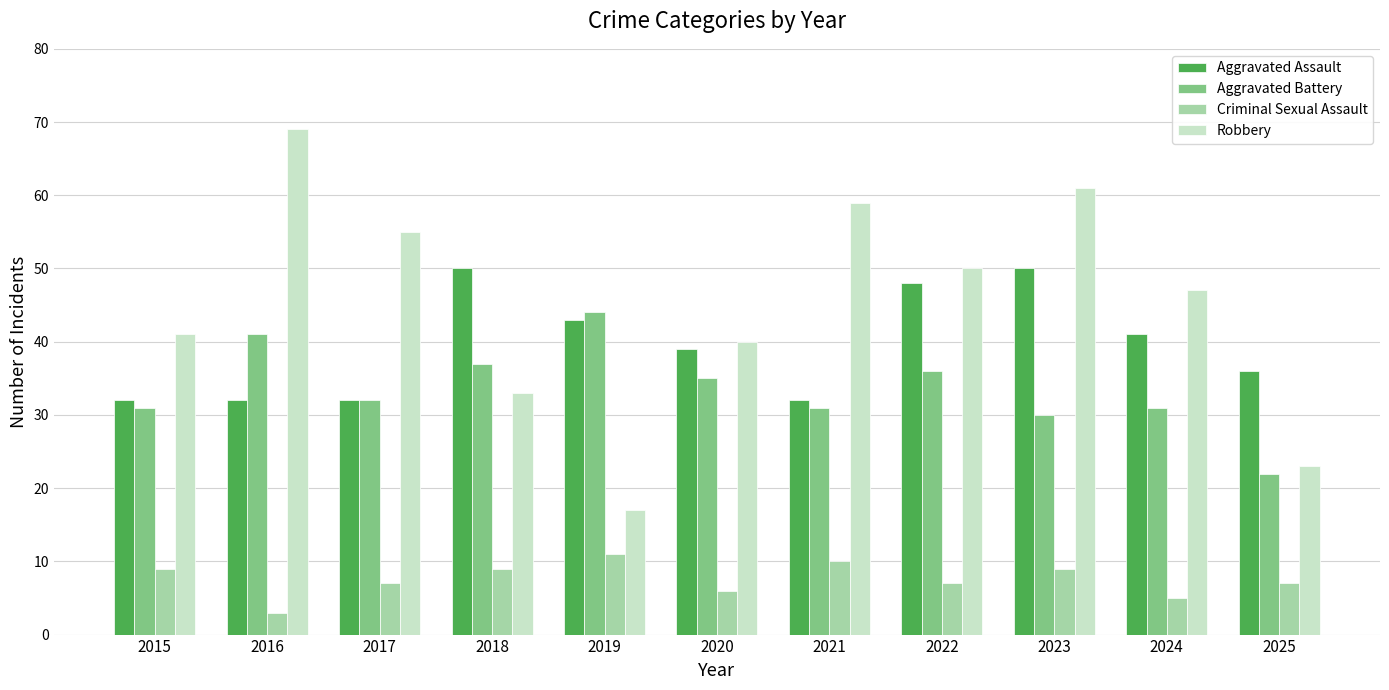

What is the difference between the maximum and second lowest values in the Robbery series?

46